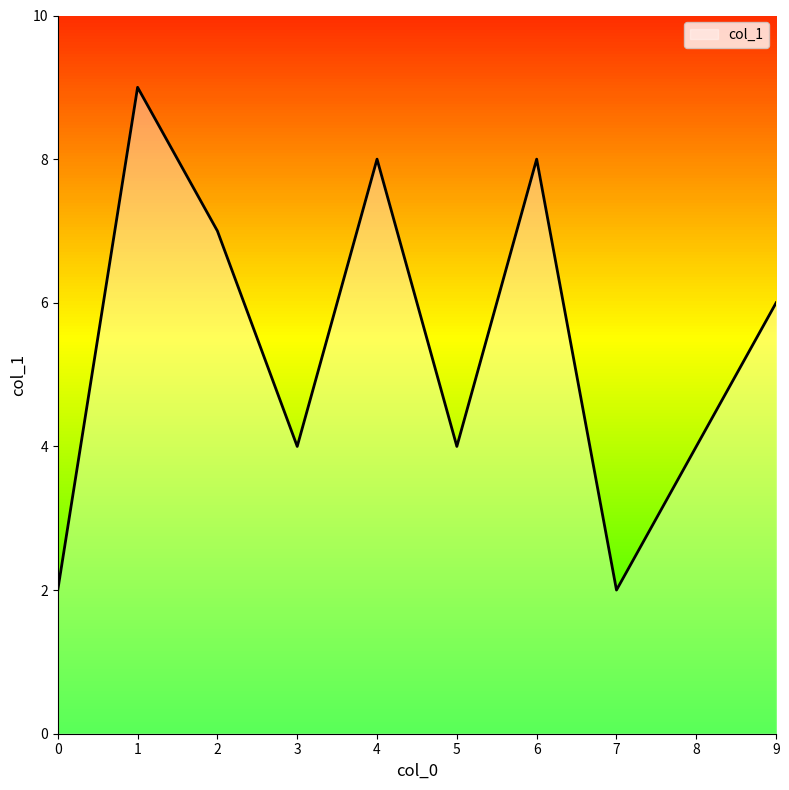

What is the ratio of the value at 1 to the value at 5?

2.2